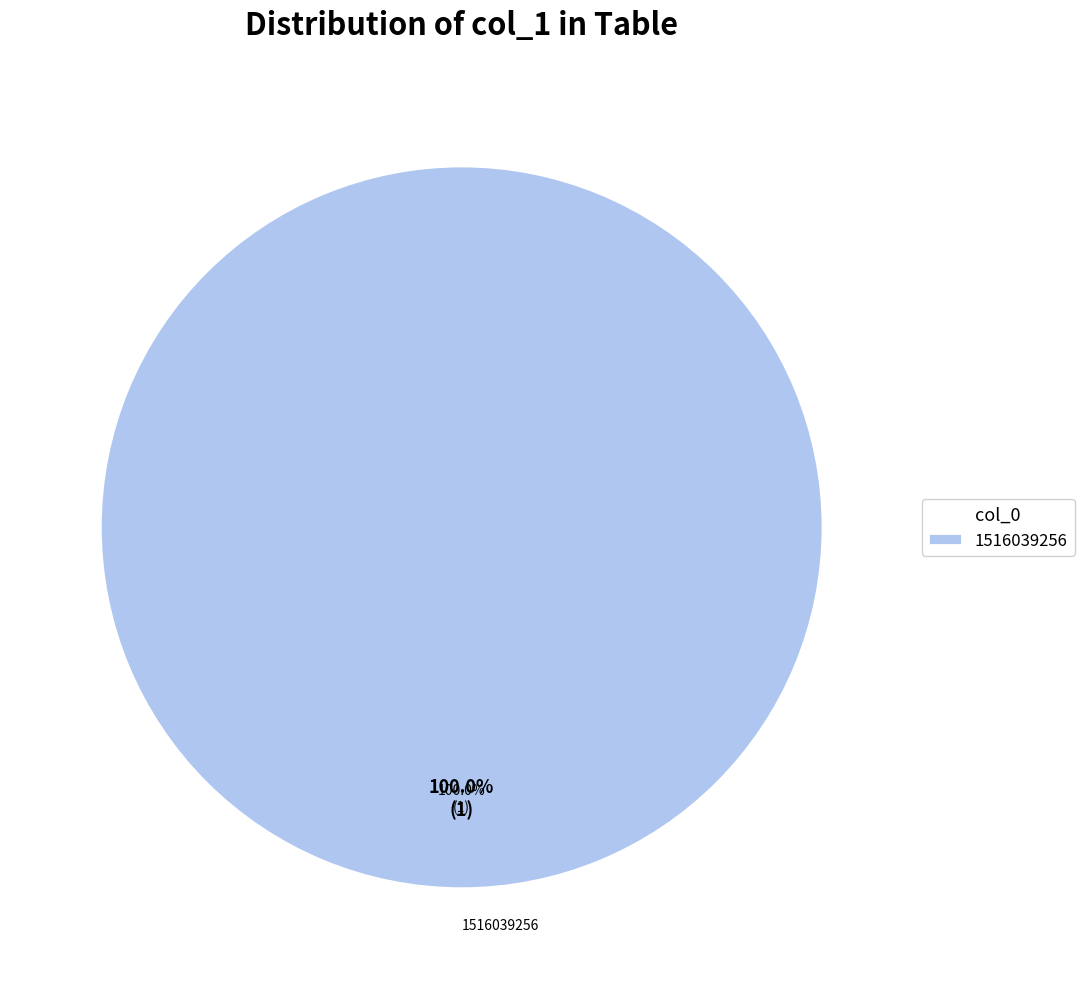

Count the number of slices in the pie.

2